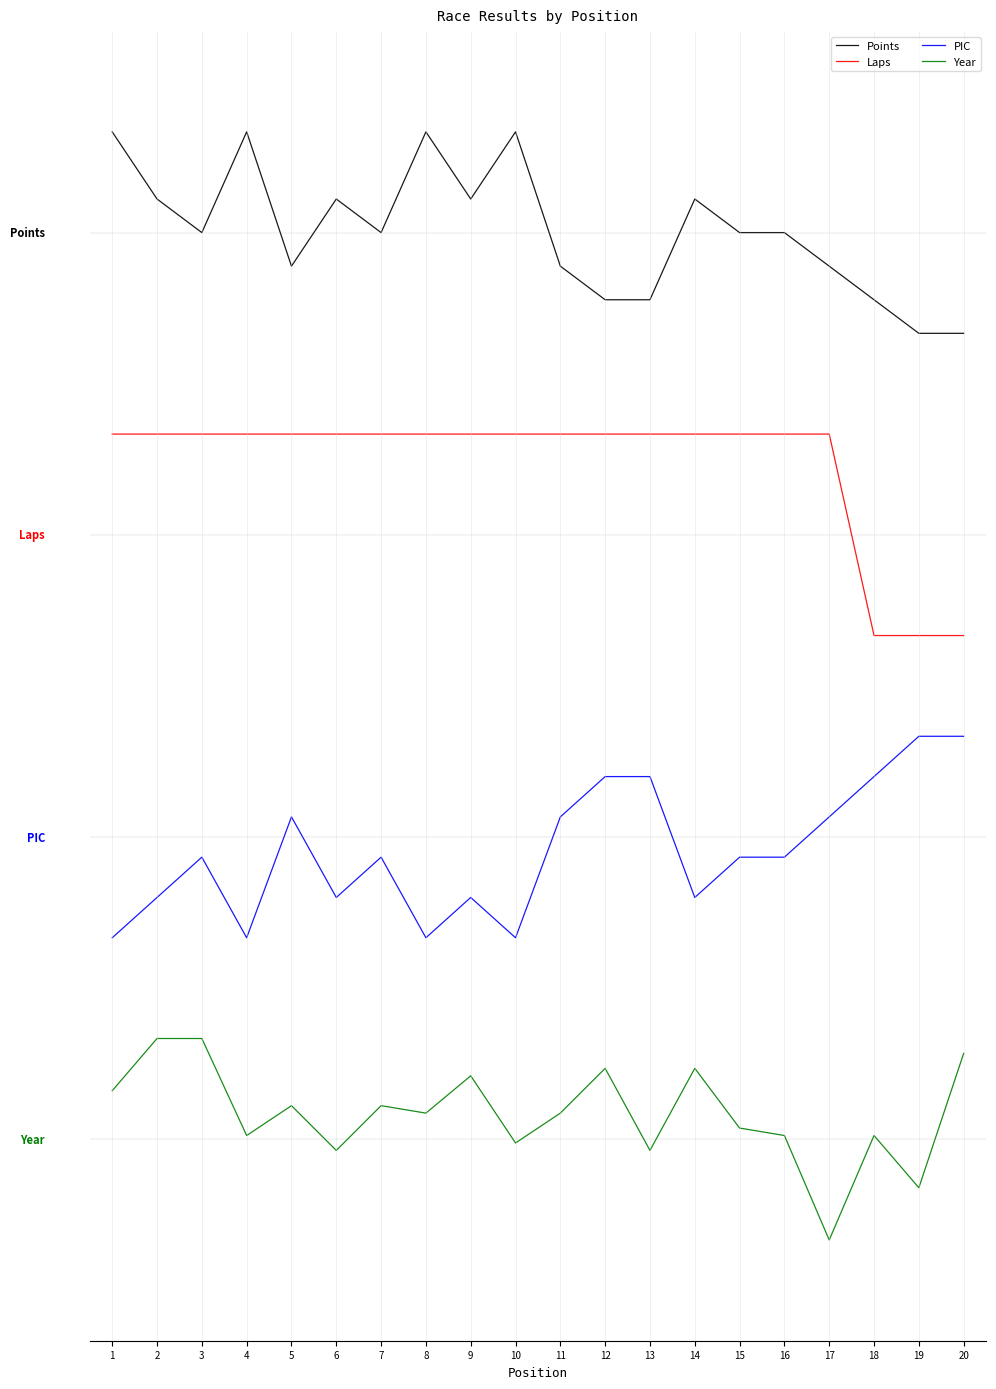

The Laps series shows 4.6 at 8. True or false?

False